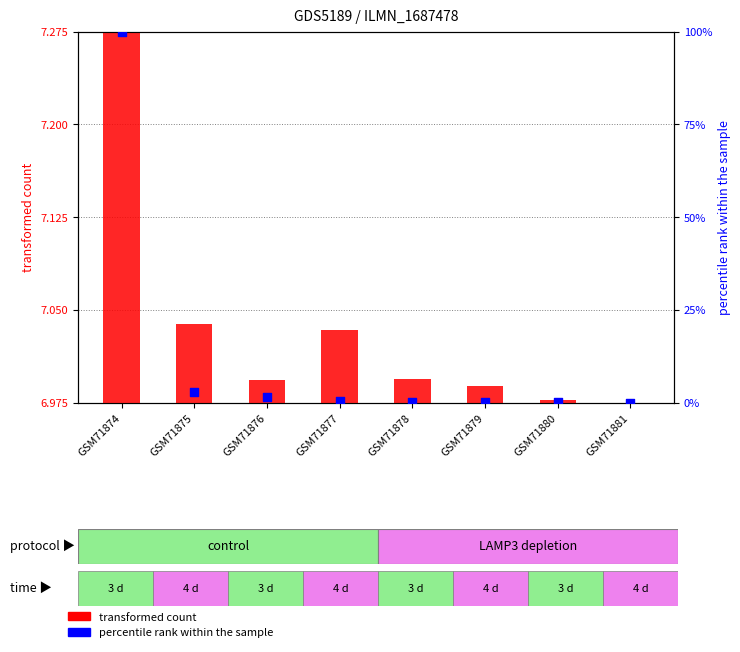

What are all the series names shown in the legend?

transformed count, percentile rank within the sample